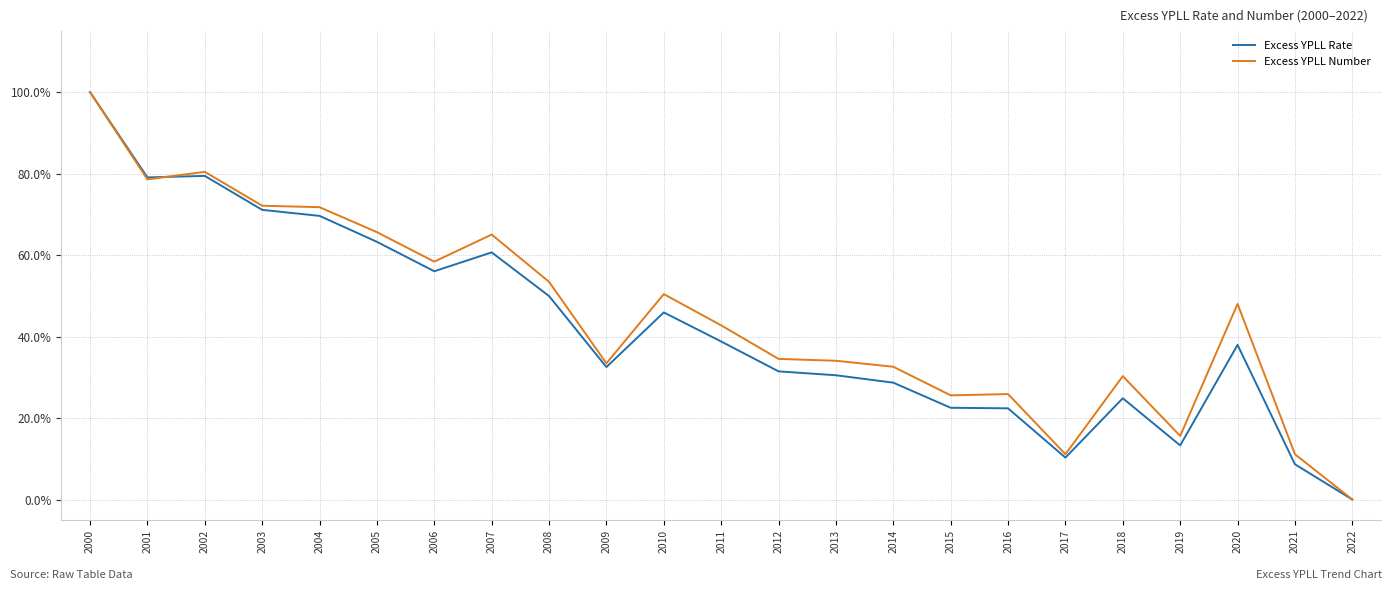

At which category does Excess YPLL Number reach its first local valley?

2001